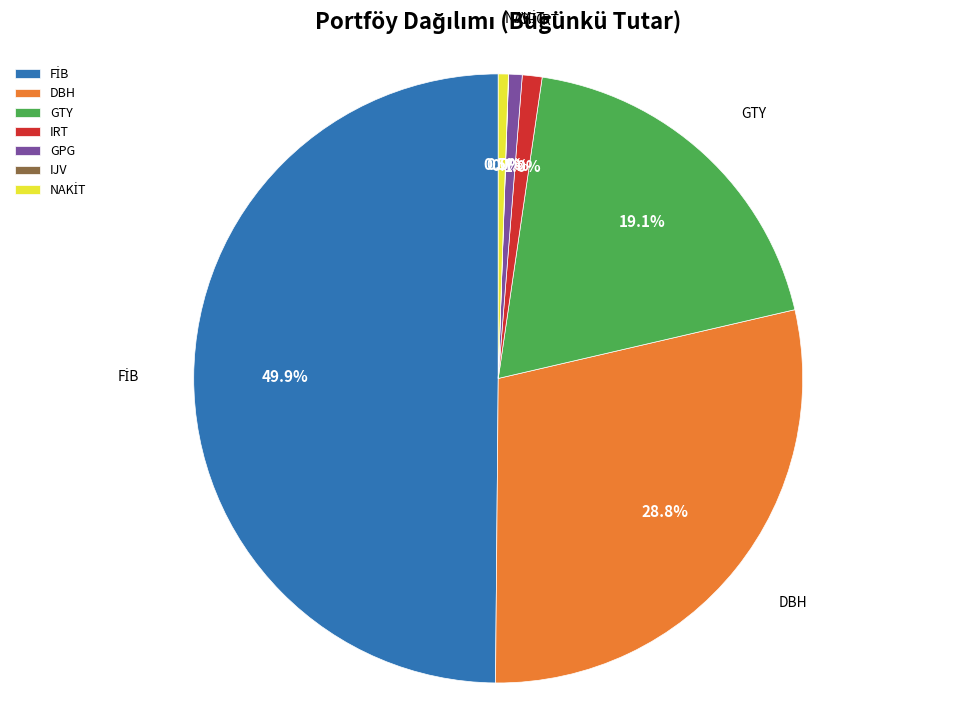

Does DBH represent more than half of the total?

No